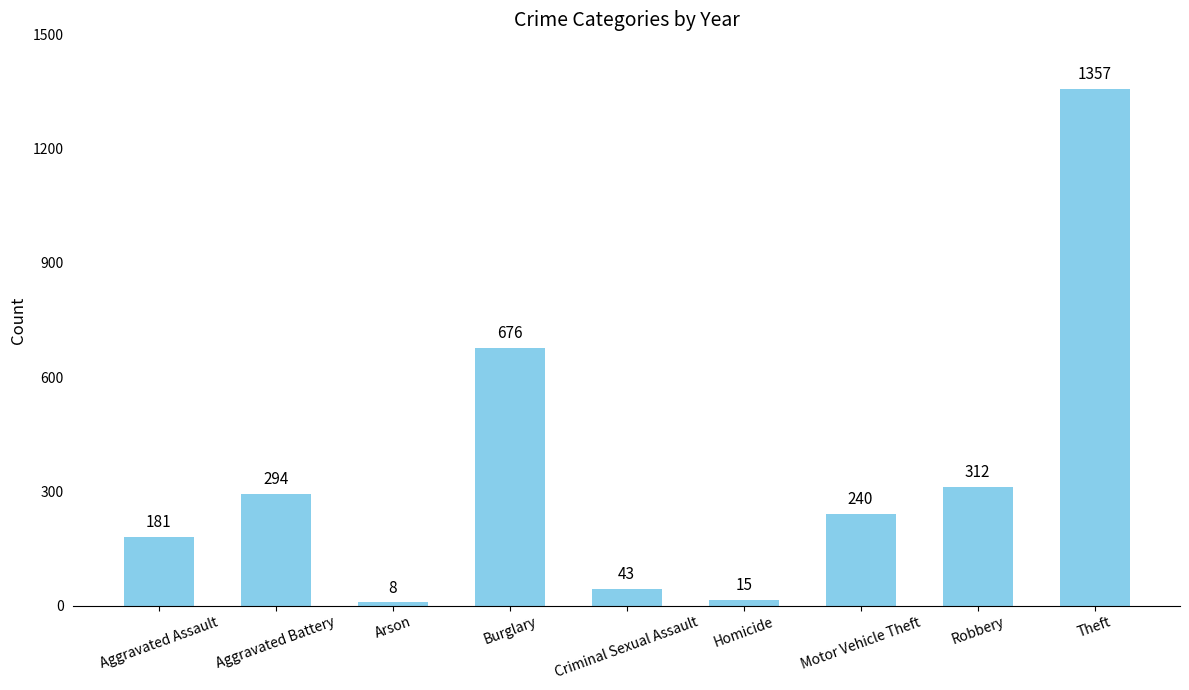

What is the ratio of the value at Motor Vehicle Theft to the value at Aggravated Assault?

1.3